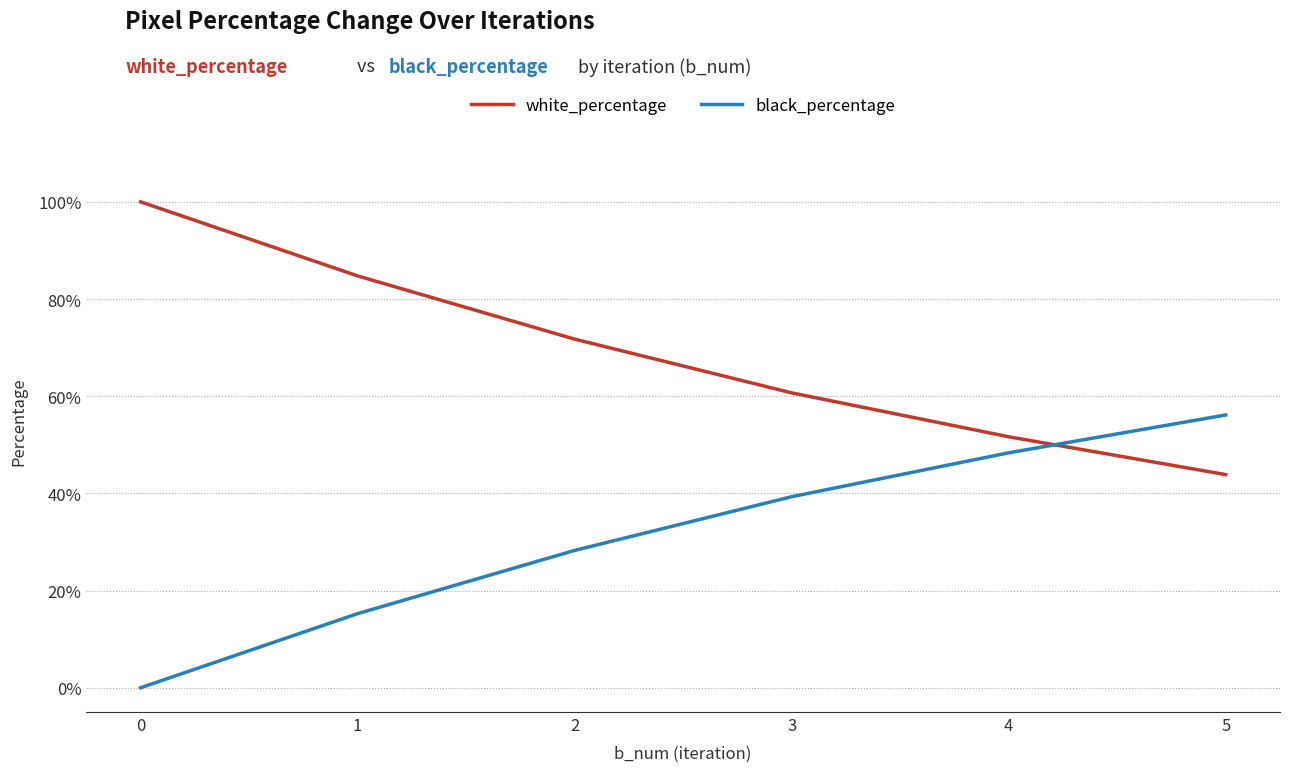

What is the value of the white_percentage point at the 1st from the left?

1.0